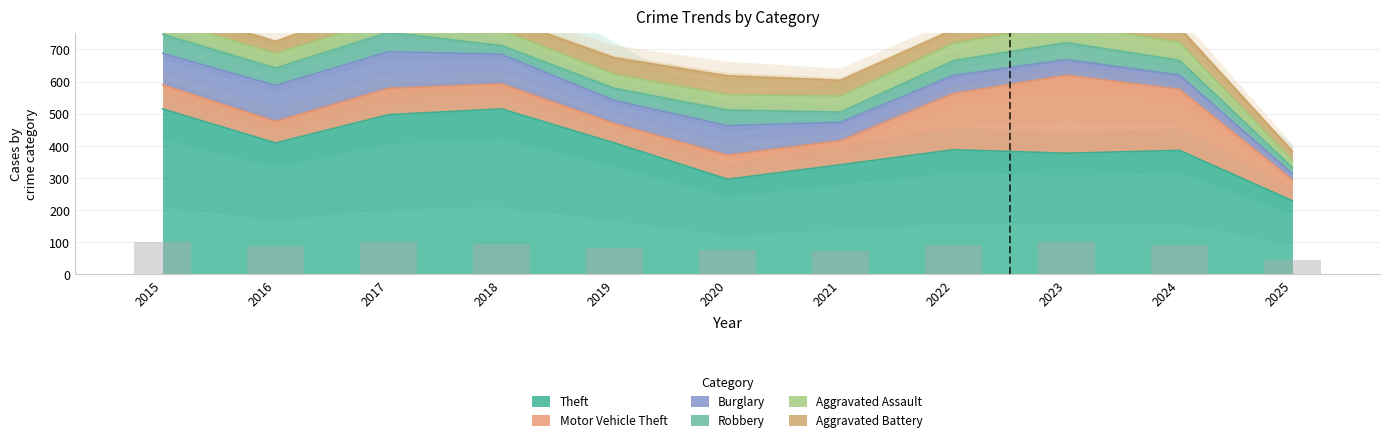

Which series has the largest total across all categories?

Theft